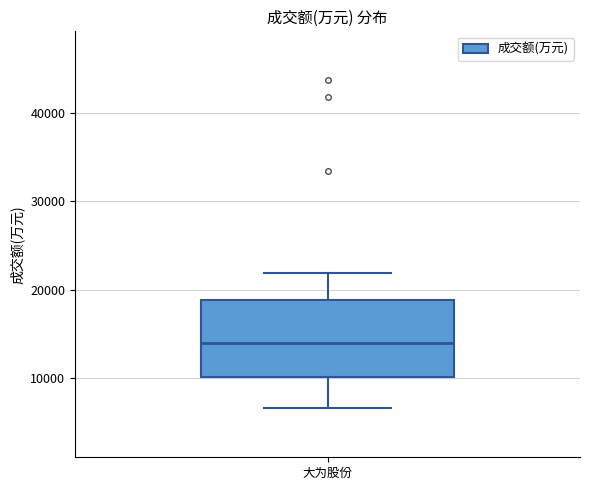

Where does the lower whisker of the box for 大为股份 end on the y-axis? The values are not printed on the chart, so give them approximately, as read against the axis.

7000